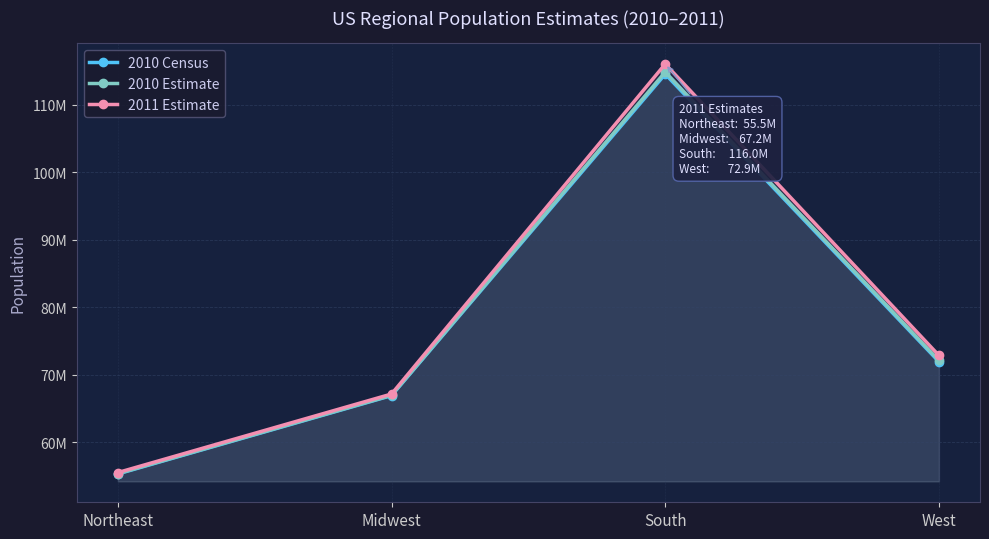

What is the average value of the 2010 Census series?

77186384